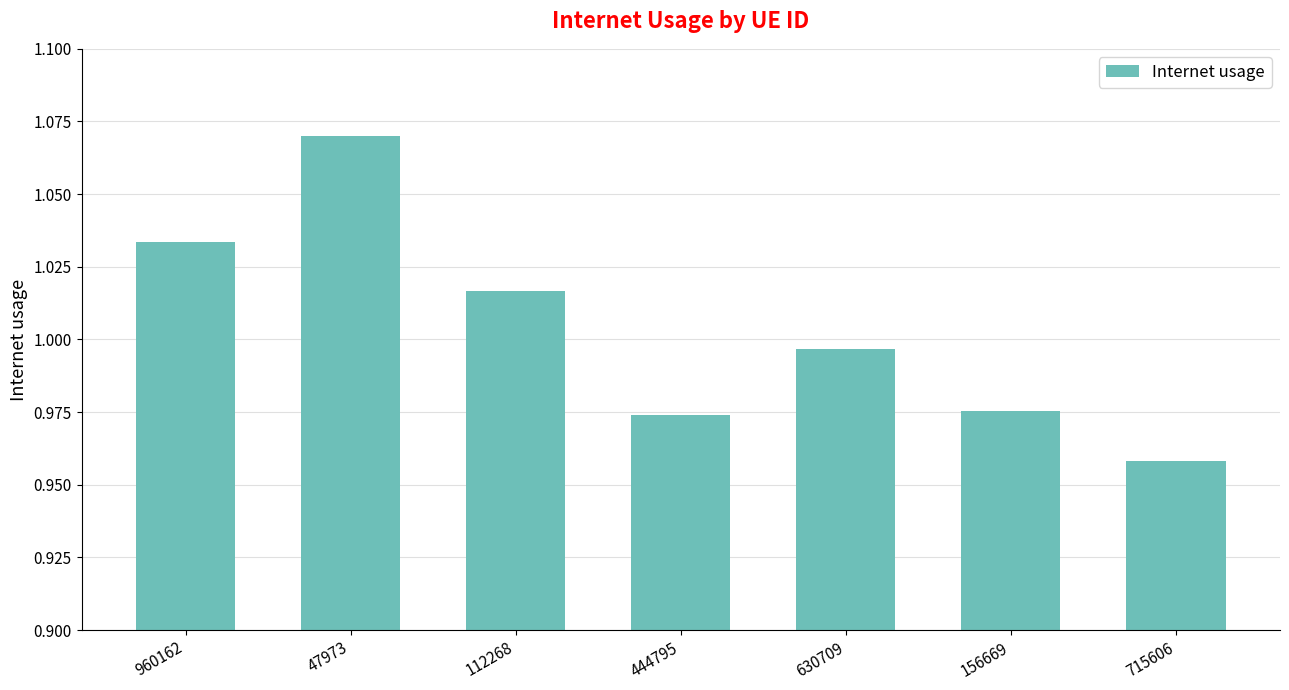

What is the label of the 7th bar from the right?

960162